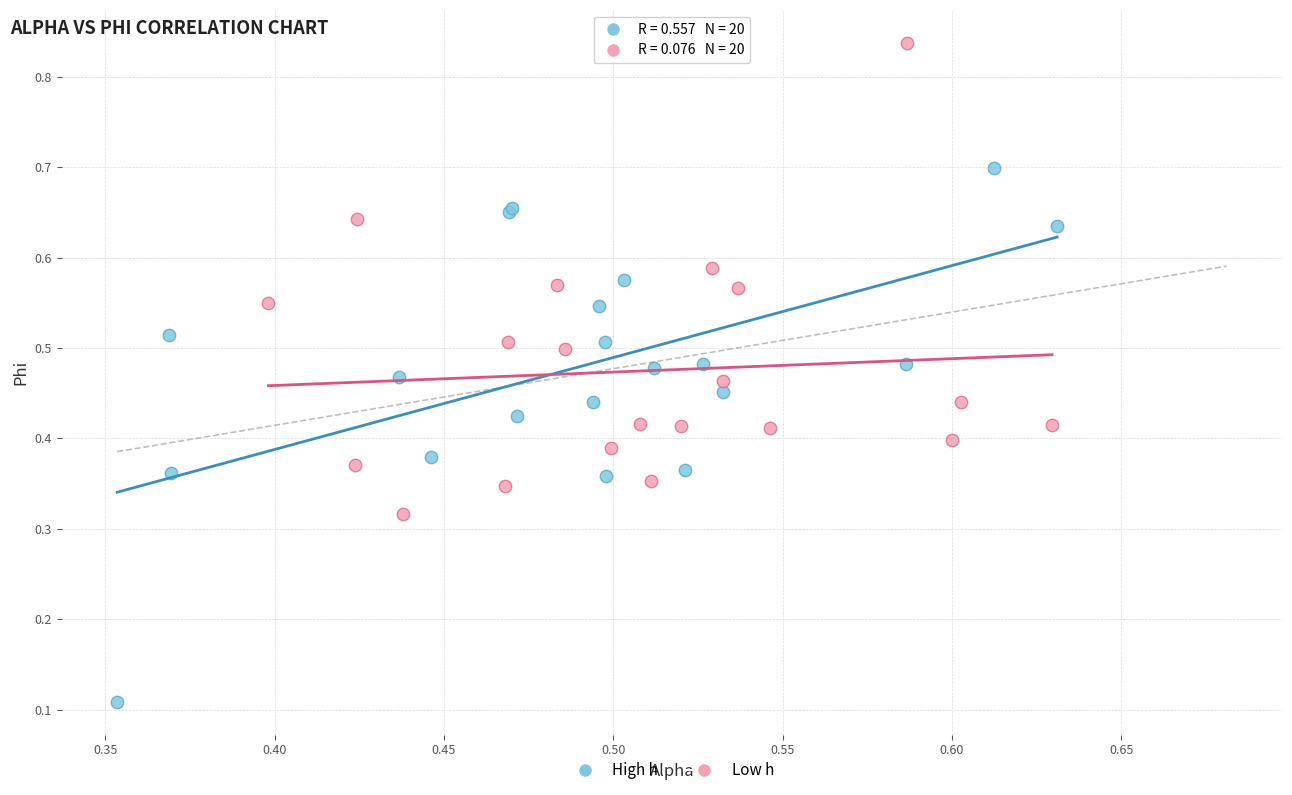

Which series contains the highest Y value?

Low h